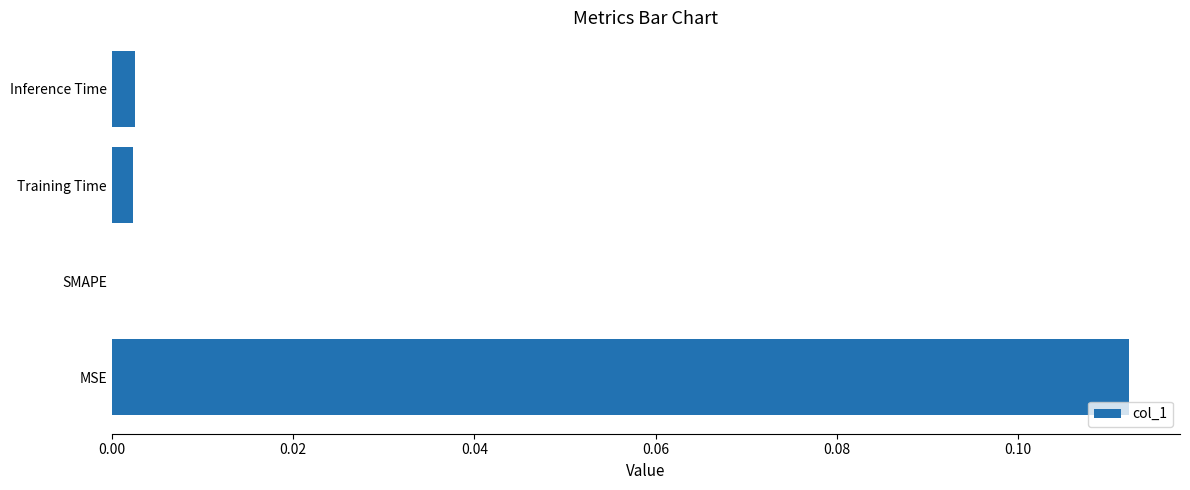

Between SMAPE and MSE, which is larger?

MSE